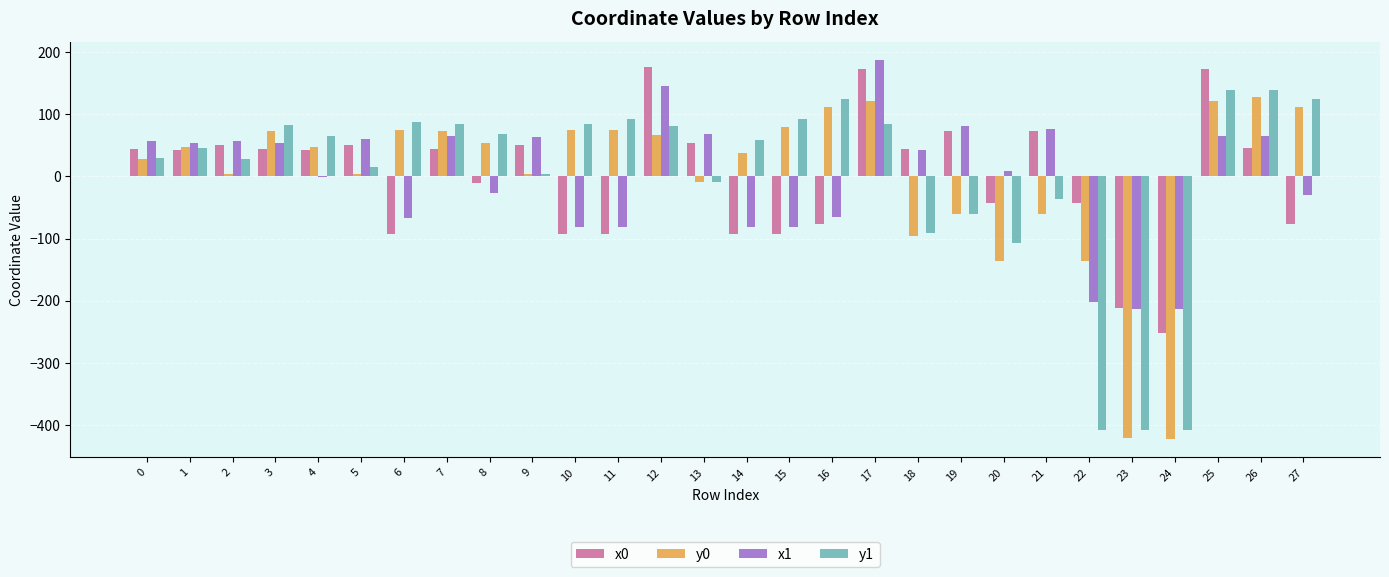

Between 3 and 10, which series saw the biggest shift?

x0